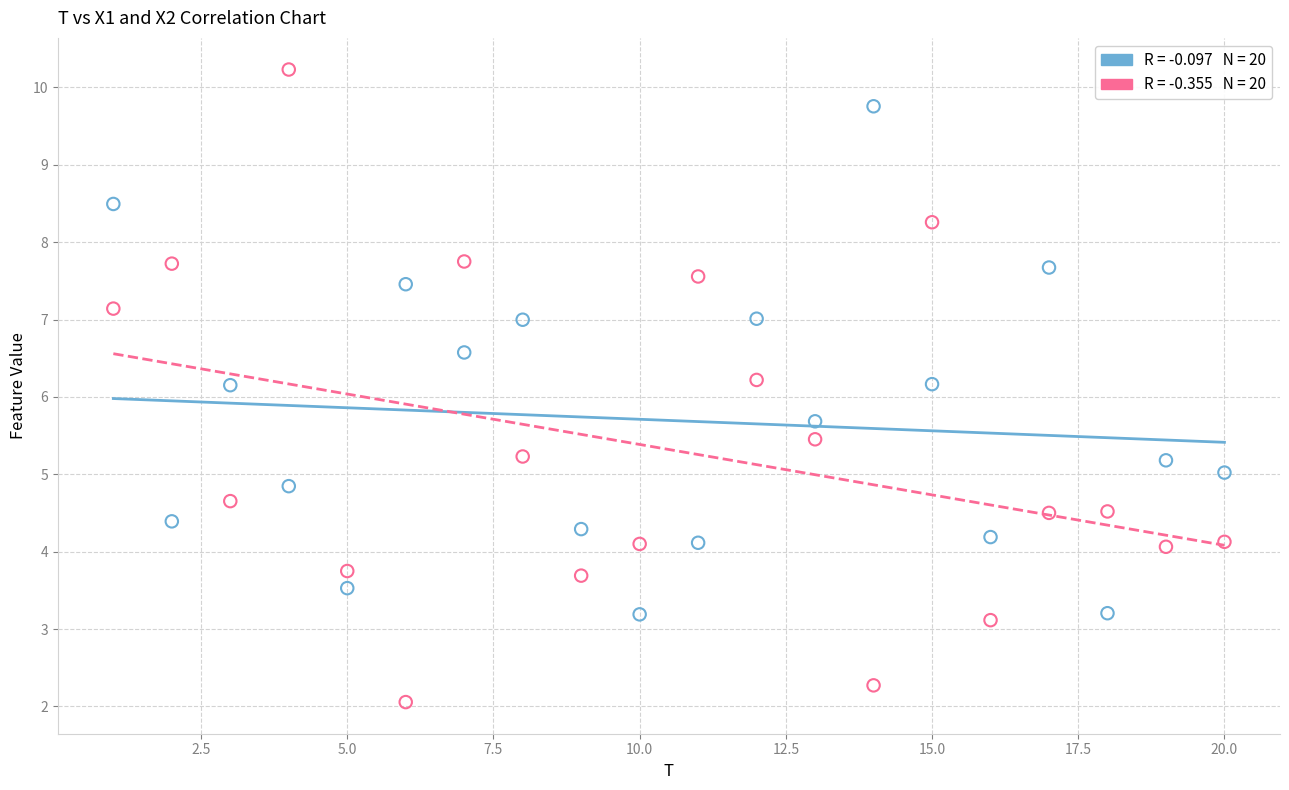

Across all data points, what is the range of Y values (max minus min)?

8.2